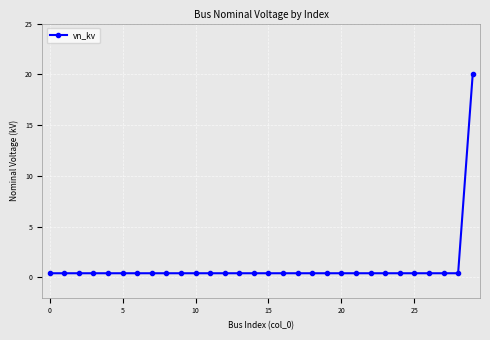

What is the maximum value shown in the chart?

20.0